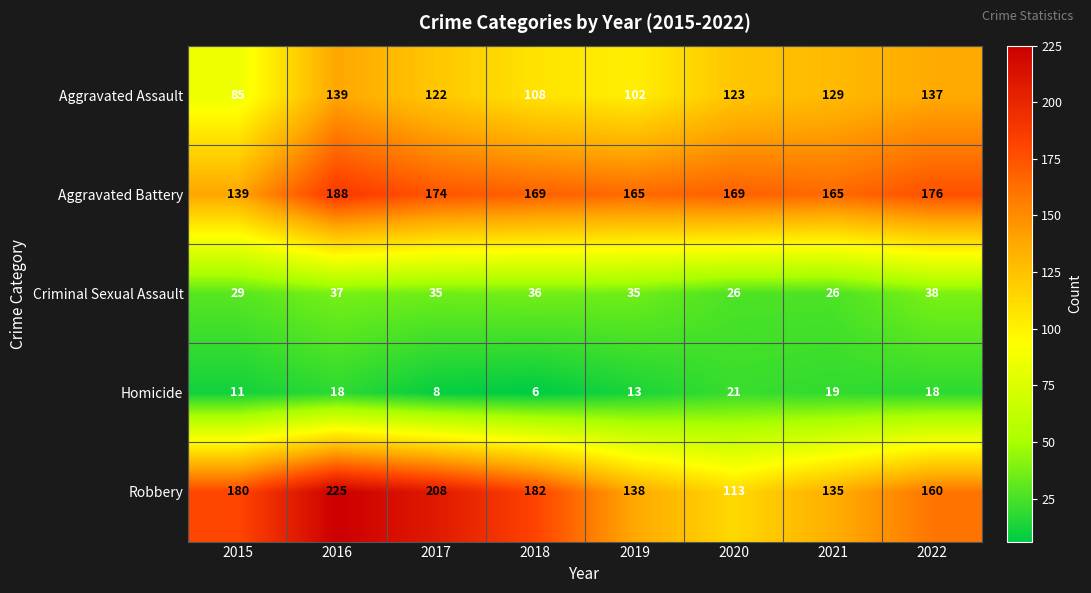

List the series in order of their peak value, highest first.

Robbery, Aggravated Battery, Aggravated Assault, Criminal Sexual Assault, Homicide